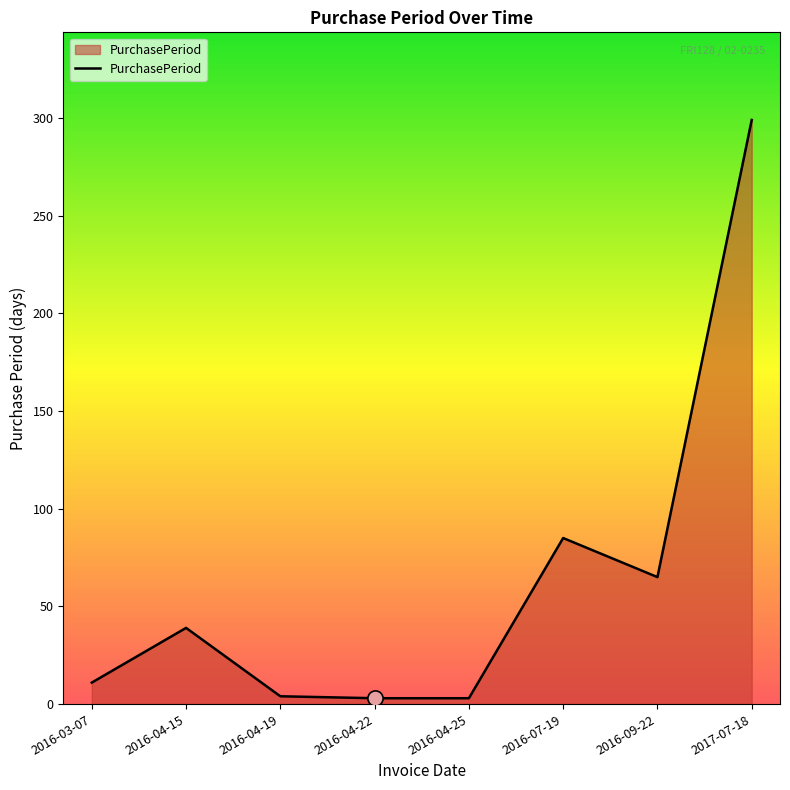

What is the ratio of the value at 2016-04-15 to the value at 2016-03-07?

3.5